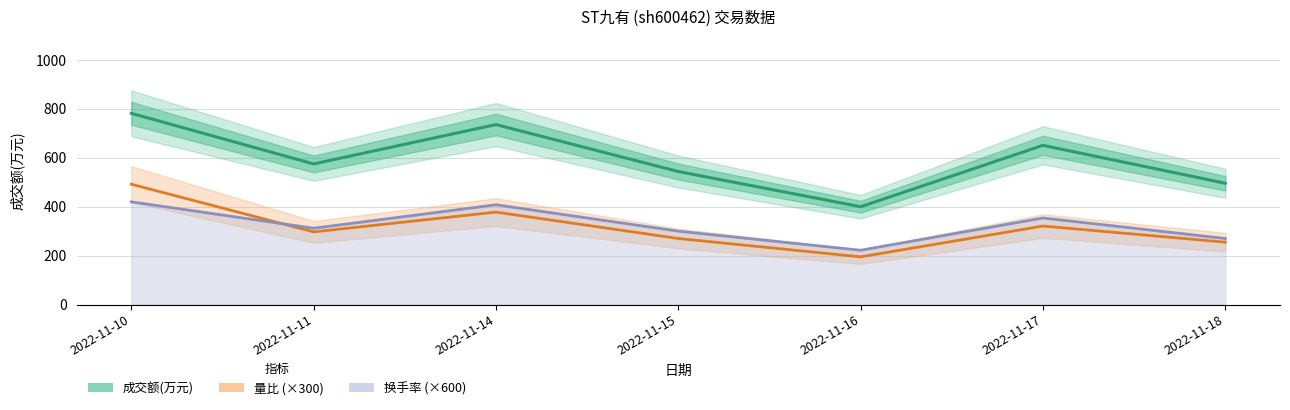

At how many categories does at least one series exceed 636?

3